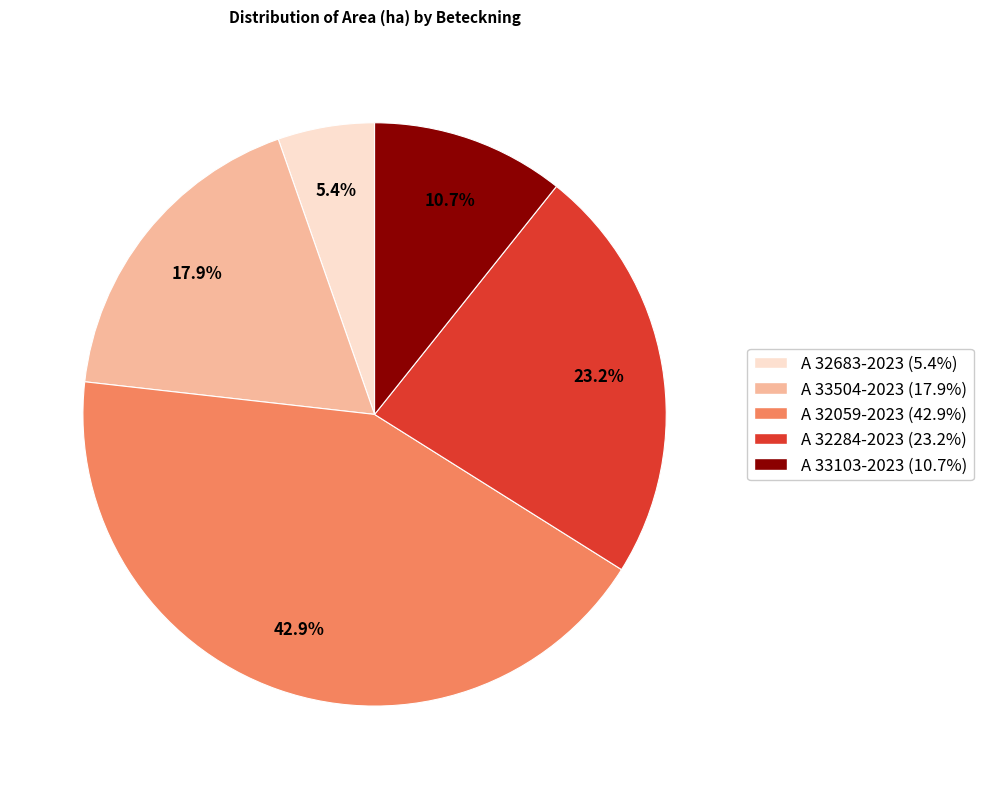

Does A 32284-2023 account for over 50% of the chart?

No